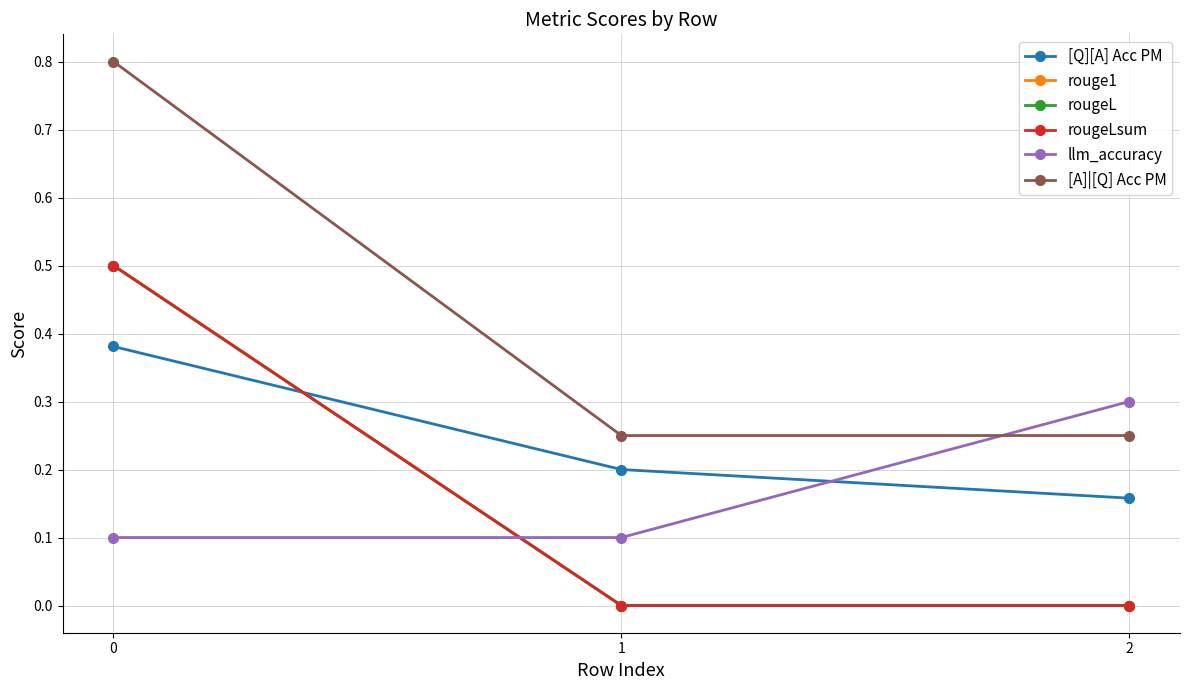

At 1, list the series in order from largest to smallest.

[A]|[Q] Acc PM, [Q][A] Acc PM, llm_accuracy, rouge1, rougeL, rougeLsum